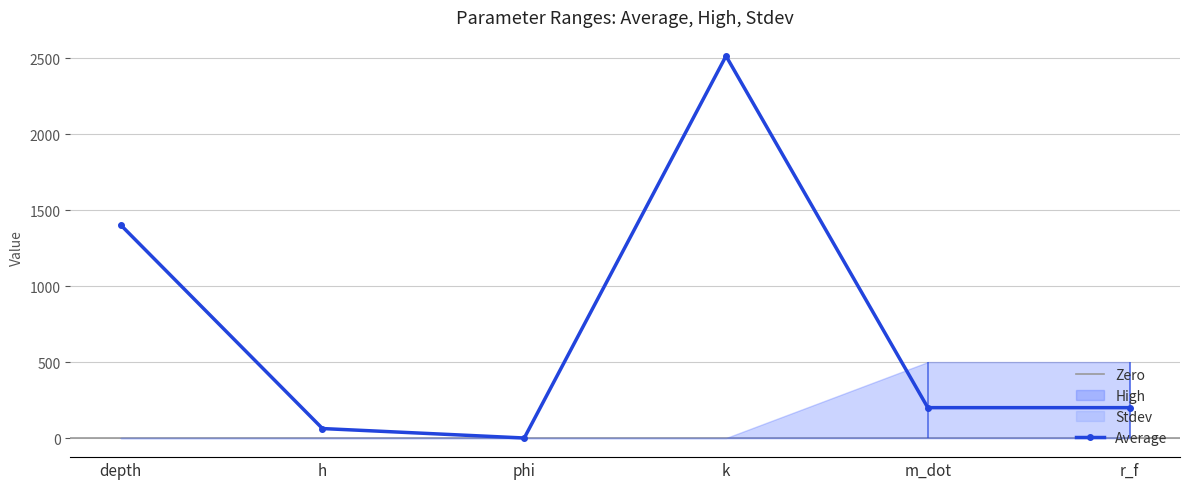

What is the average value of the Average series?

729.9